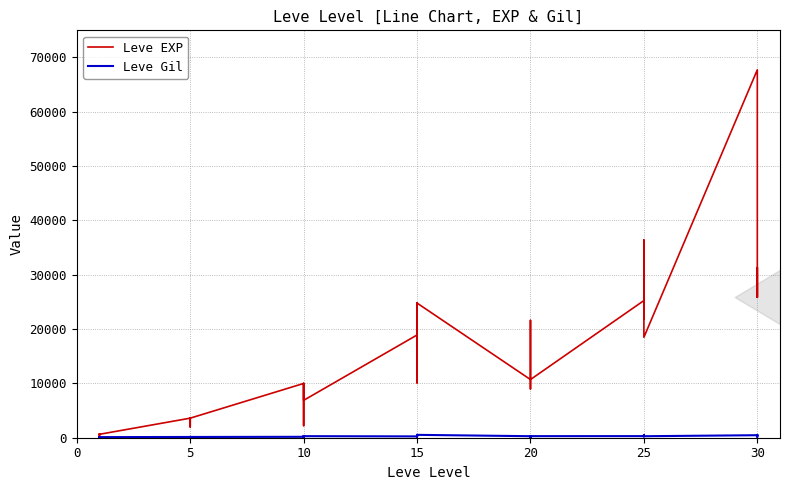

Reading left to right, transcribe all the data shown in this chart.

Leve EXP: 630	1	450	720	630	630	3600	2230	3040	3600	1980	3600	9990	7880	7880	2230	9990	6880	18910	13040	24790	10100	13040	24790	10710	12960	18290	21600	8990	10710	25250	25250	21830	25250	36390	18490	67730	25900	31330	25900
Leve Gil: 113	116	112	112	113	112	139	170	169	139	140	139	168	288	250	168	293	288	245	173	529	223	173	529	280	166	192	290	105	292	296	252	268	298	485	277	463	532	151	355